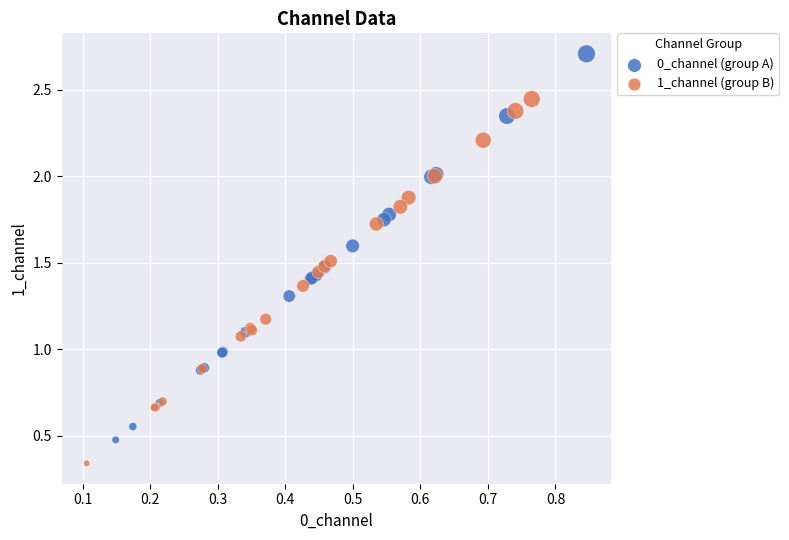

Which series has the largest Y range (max minus min)?

0_channel (group A)